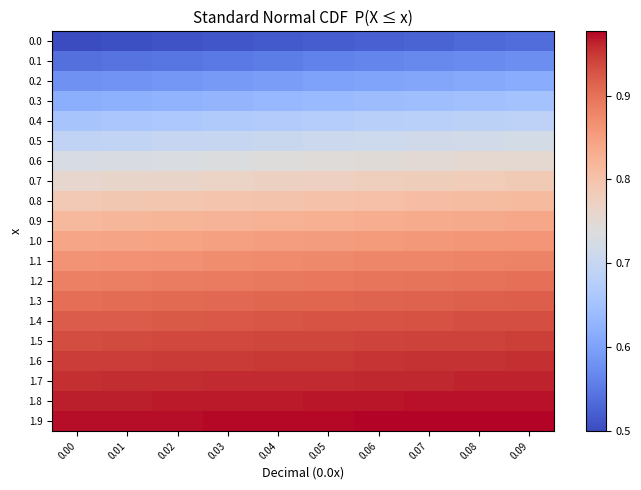

Between 0.08 and 0.05, which is larger?

0.08